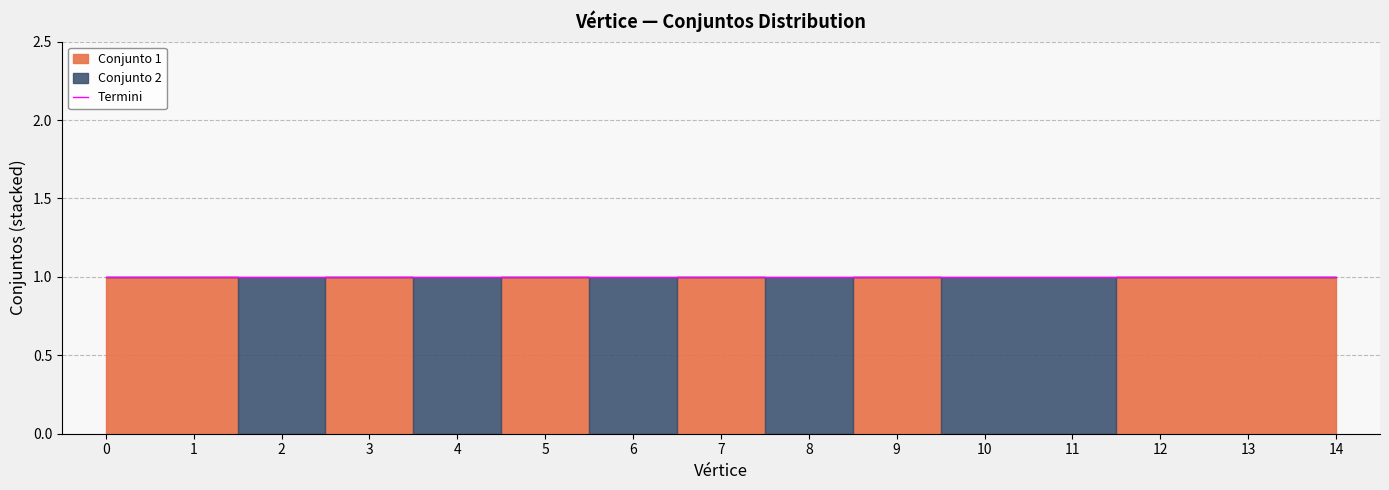

Which series has the largest total across all categories?

Conjunto 1